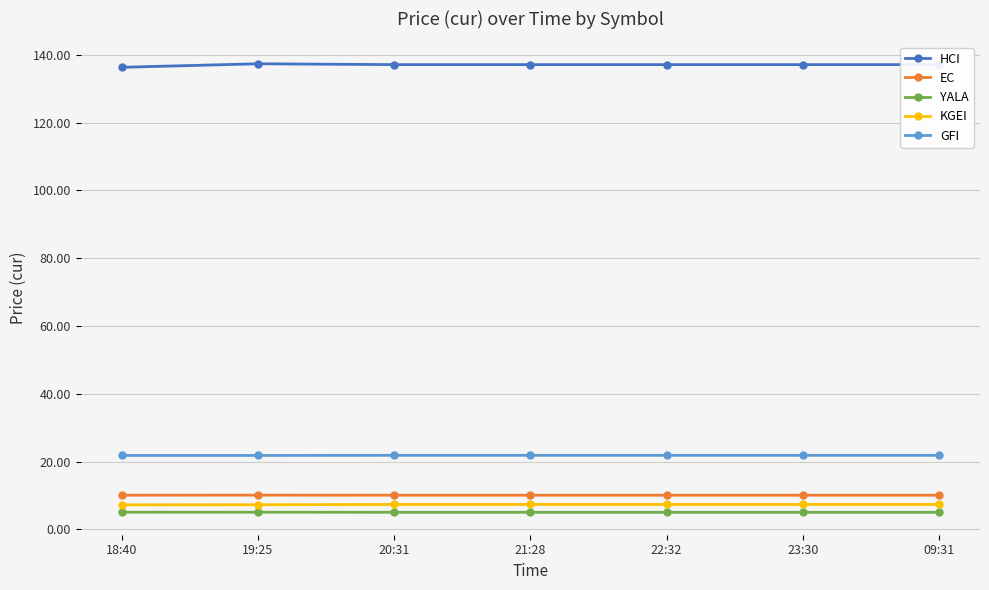

What is the sum of all YALA values?

35.5